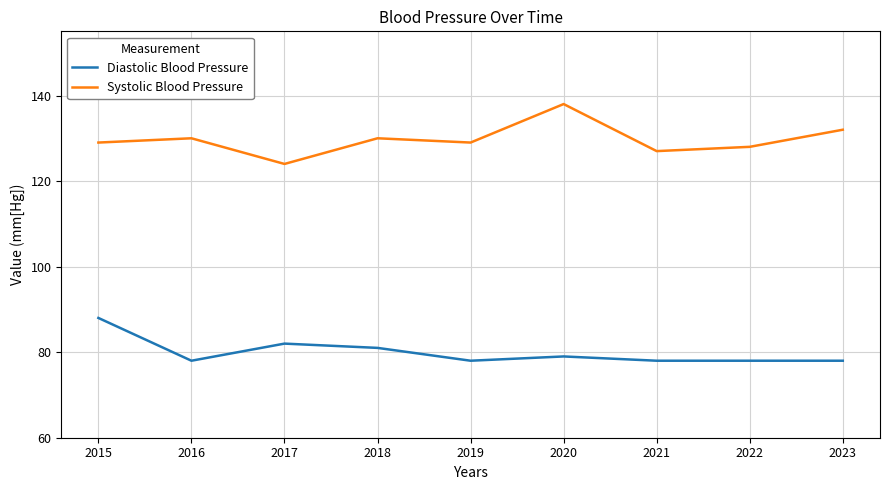

The value of Systolic Blood Pressure at 2020 is 138. True or false?

True